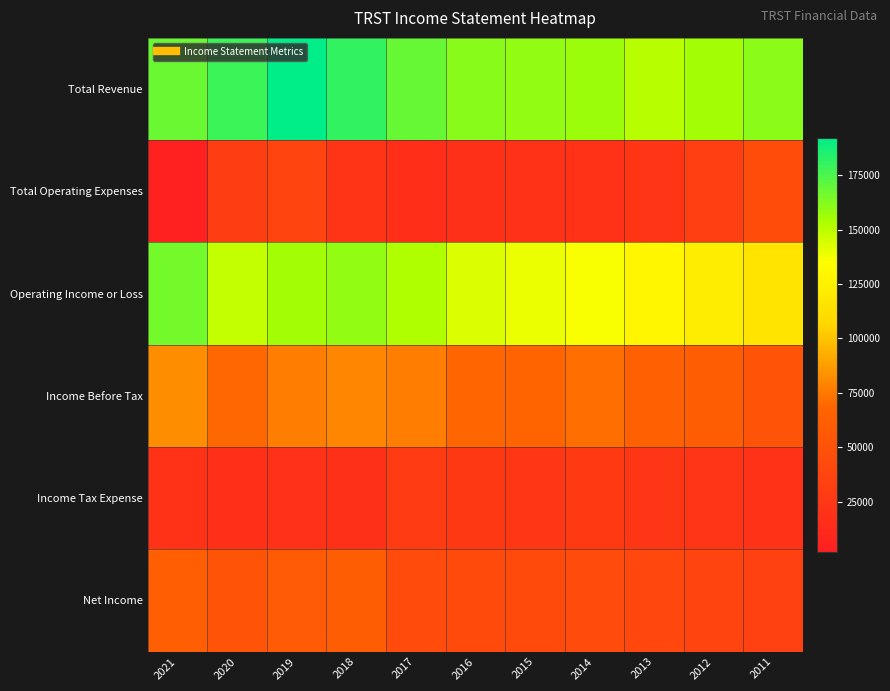

What is the difference between the highest and lowest values at 2012?

132600